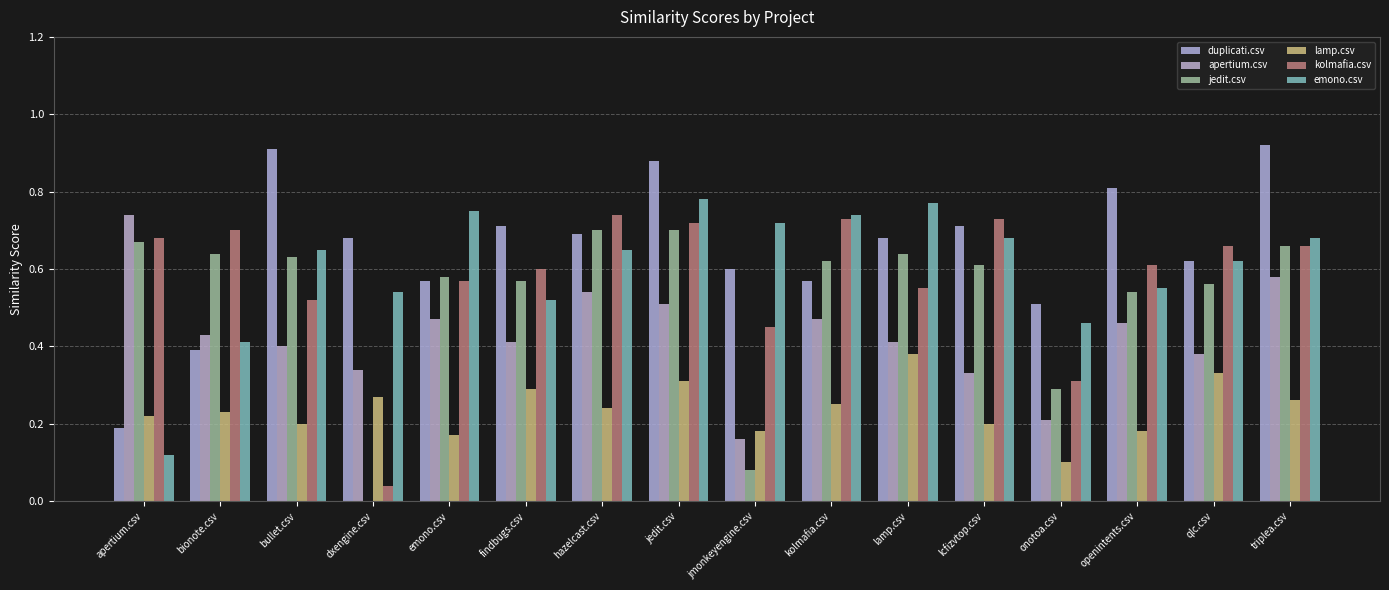

Which has a higher value, bionote.csv or openintents.csv?

openintents.csv